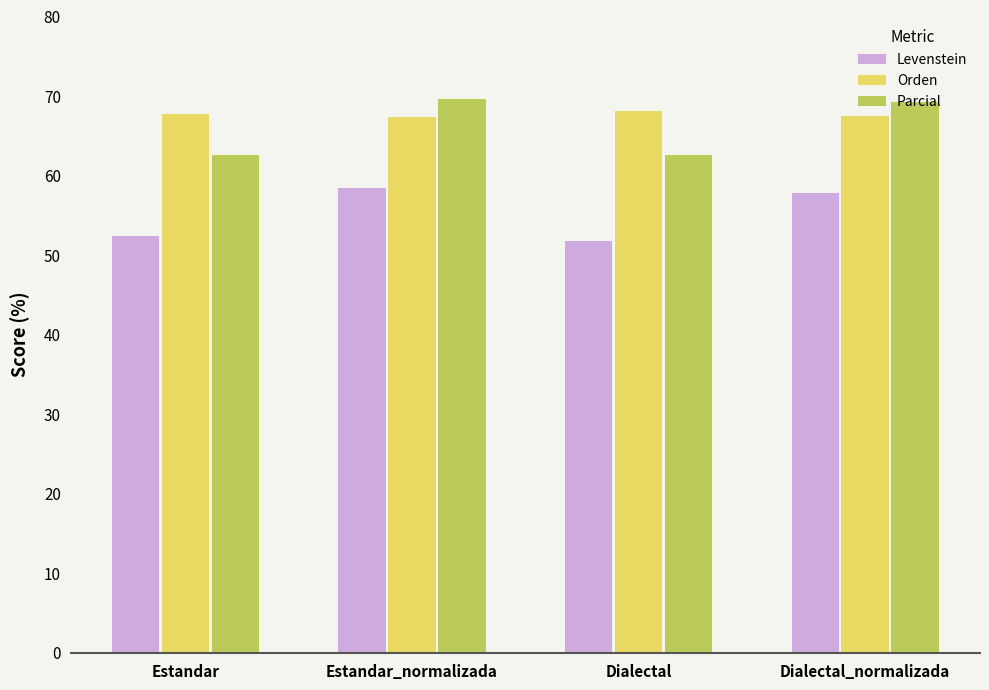

The Levenstein series shows 52.4 at Estandar. True or false?

True